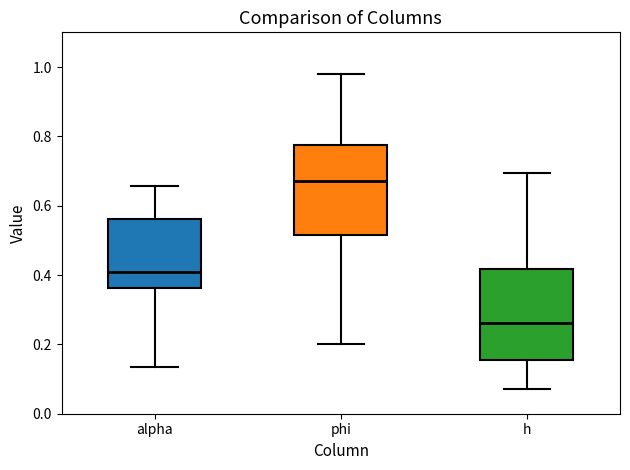

Where does the upper whisker of the box for h end on the y-axis? The values are not printed on the chart, so give them approximately, as read against the axis.

0.70